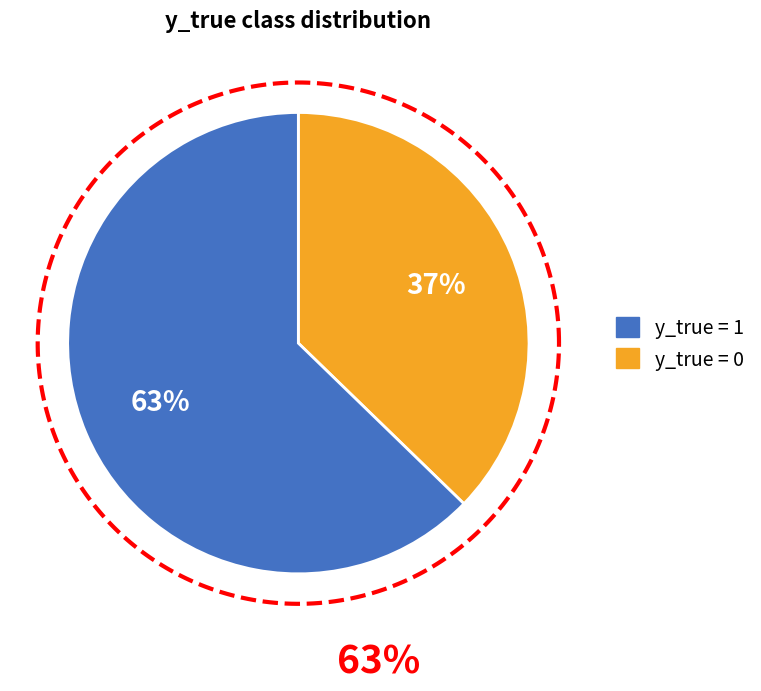

Which has a higher value, 1 or 0?

1